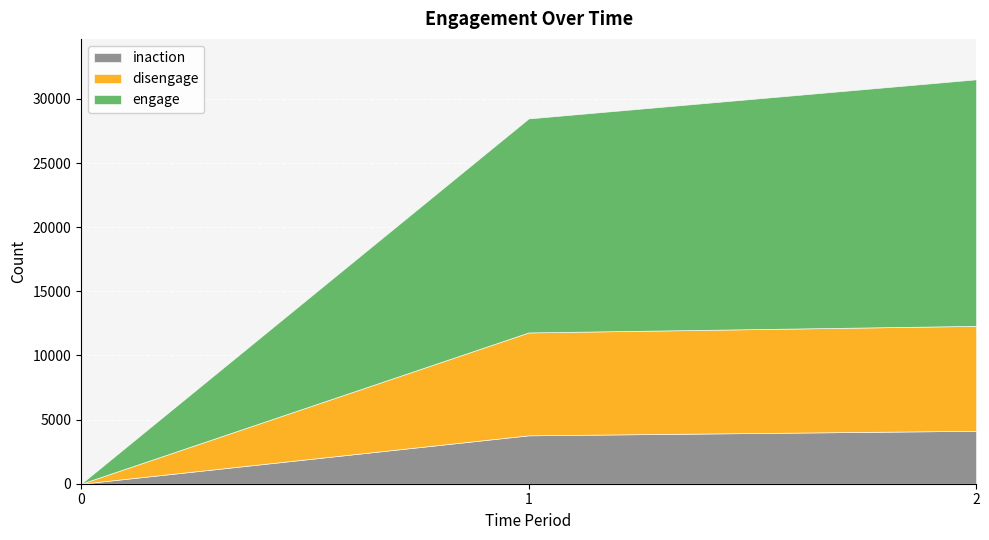

What is the maximum value for engage?

19218